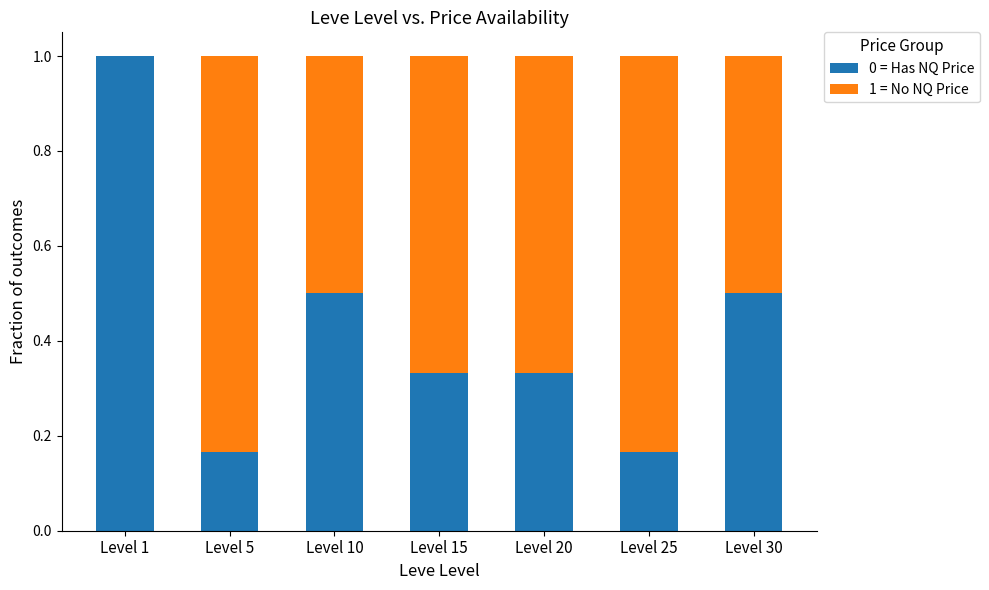

What is the highest value of the 0 = Has NQ Price series?

1.0